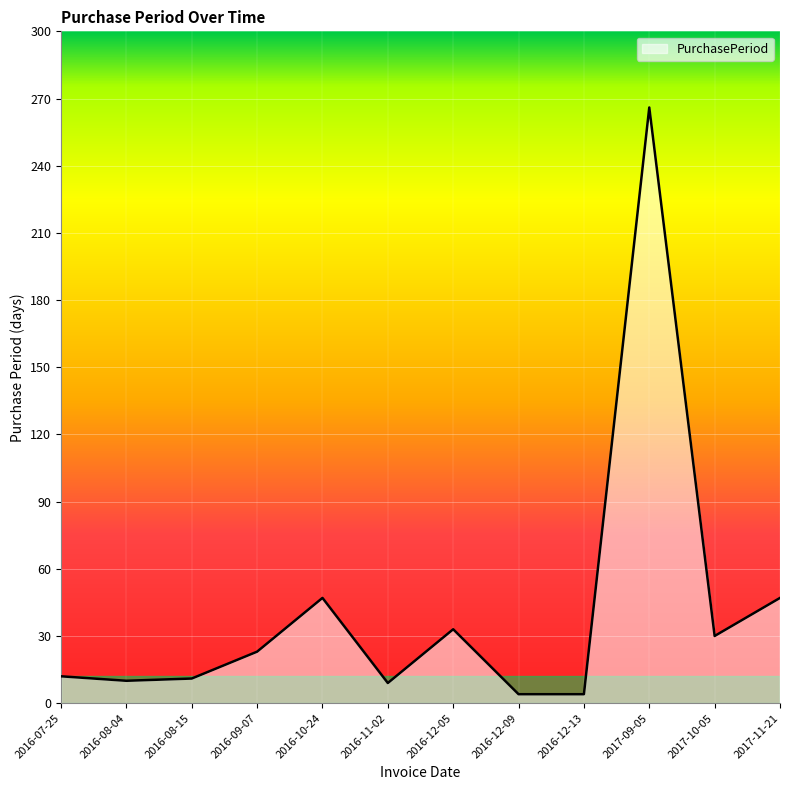

Which label corresponds to the largest value in the chart?

2017-09-05